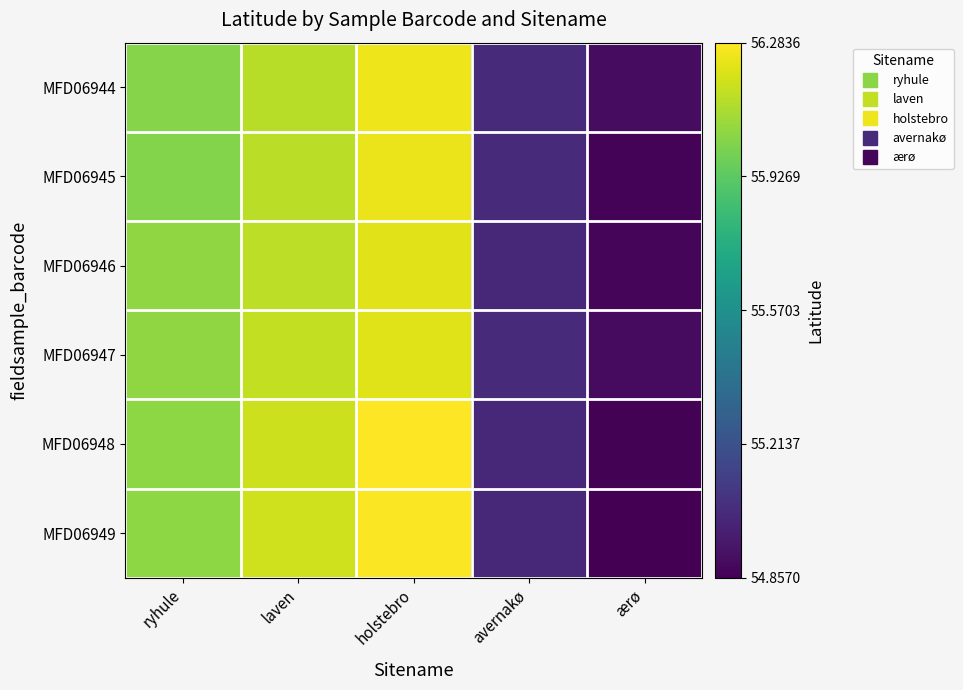

What is the total value across all series at avernakø?

330.2